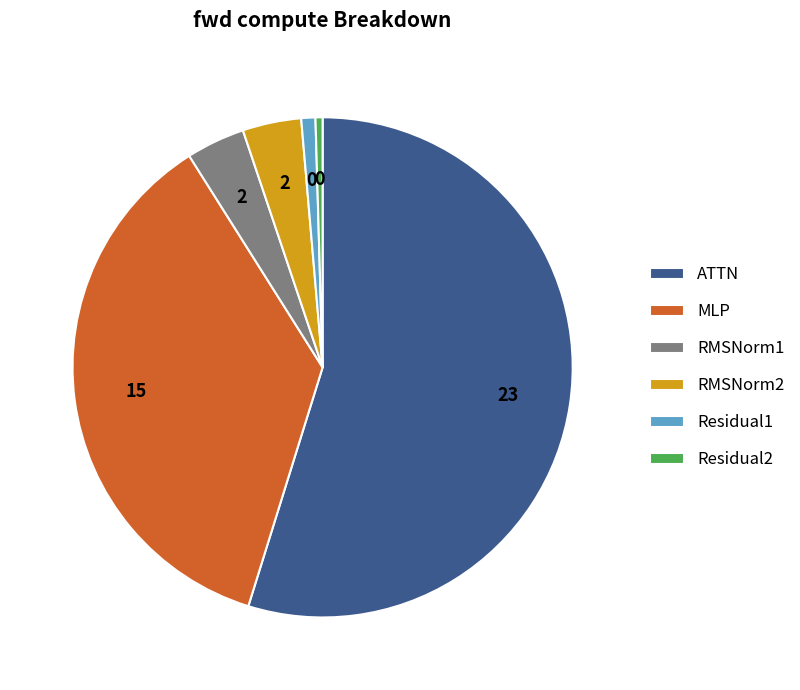

Which has a higher value, Residual2 or RMSNorm1?

RMSNorm1